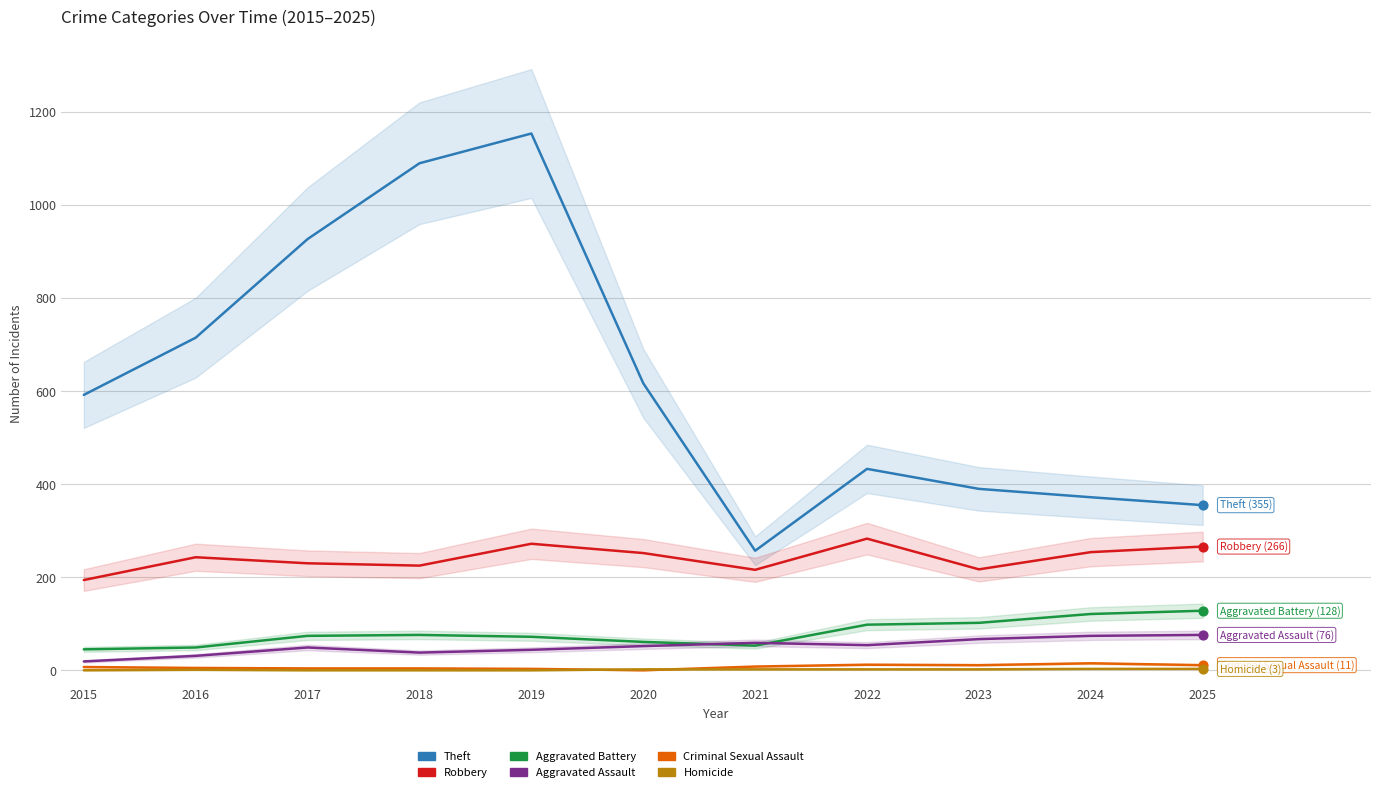

Which series contains the highest Y value?

Theft